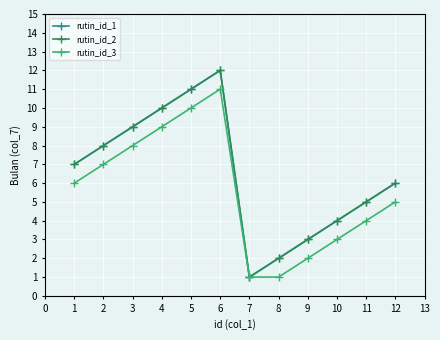

How many lines are shown in the chart?

3